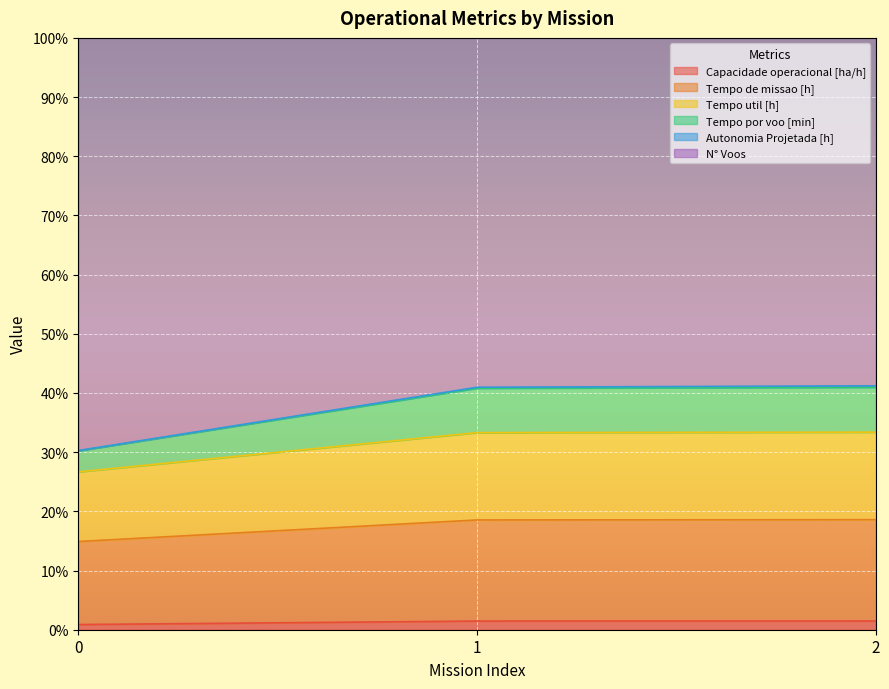

What is the difference between the highest and lowest values at 1?

39.5